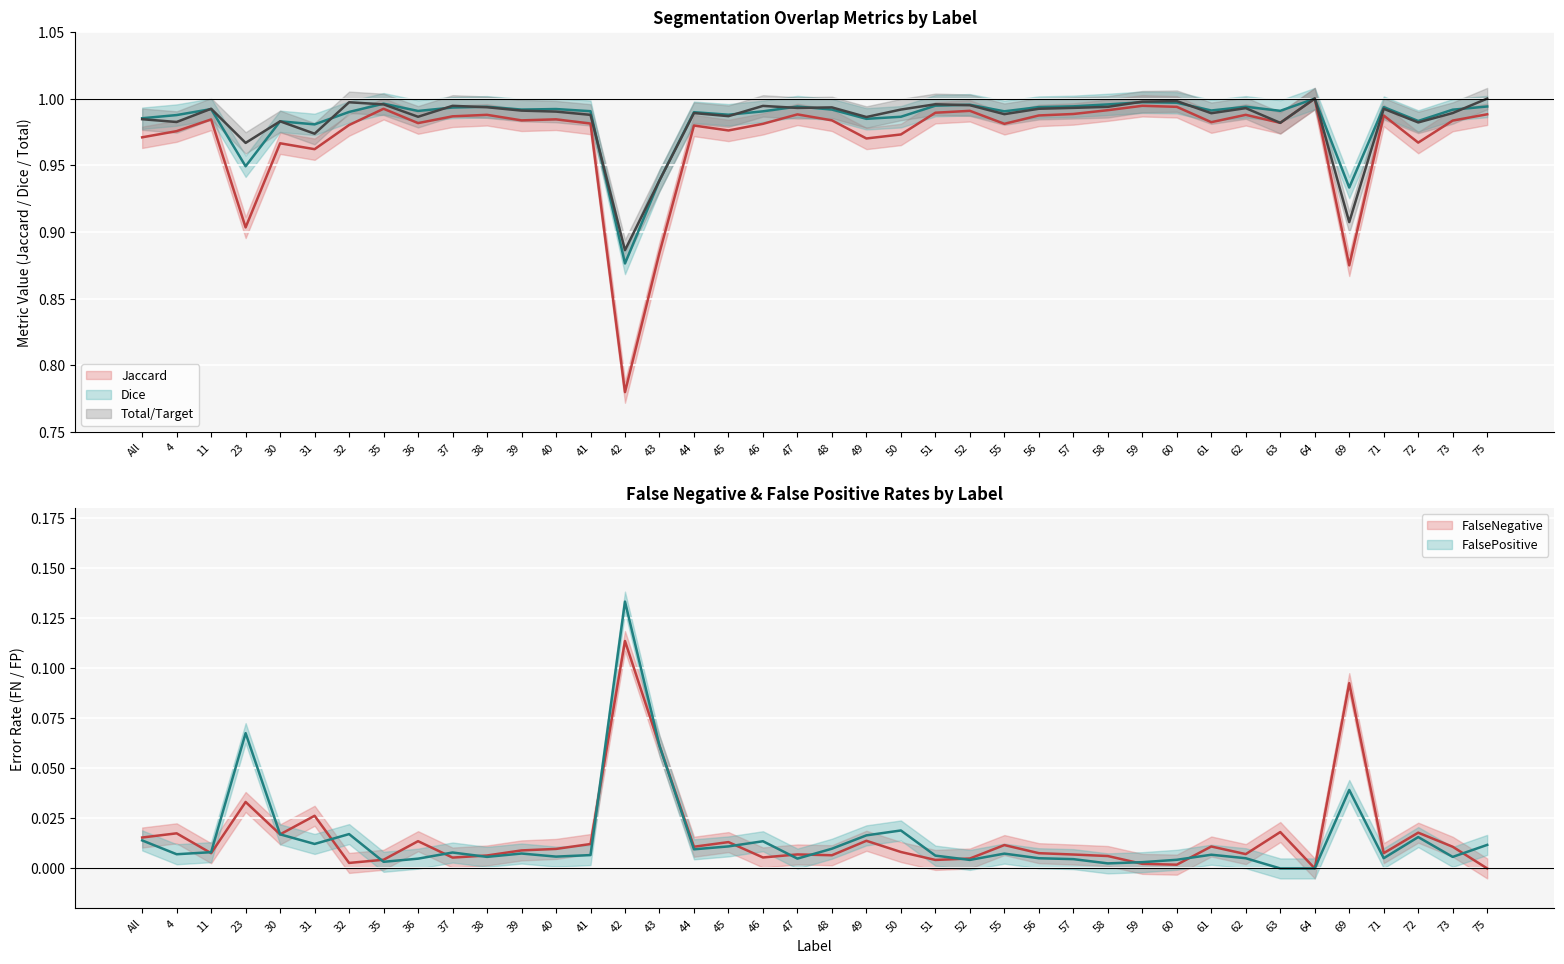

What are all the series names shown in the legend?

Jaccard, Dice, Total/Target, FalseNegative, FalsePositive